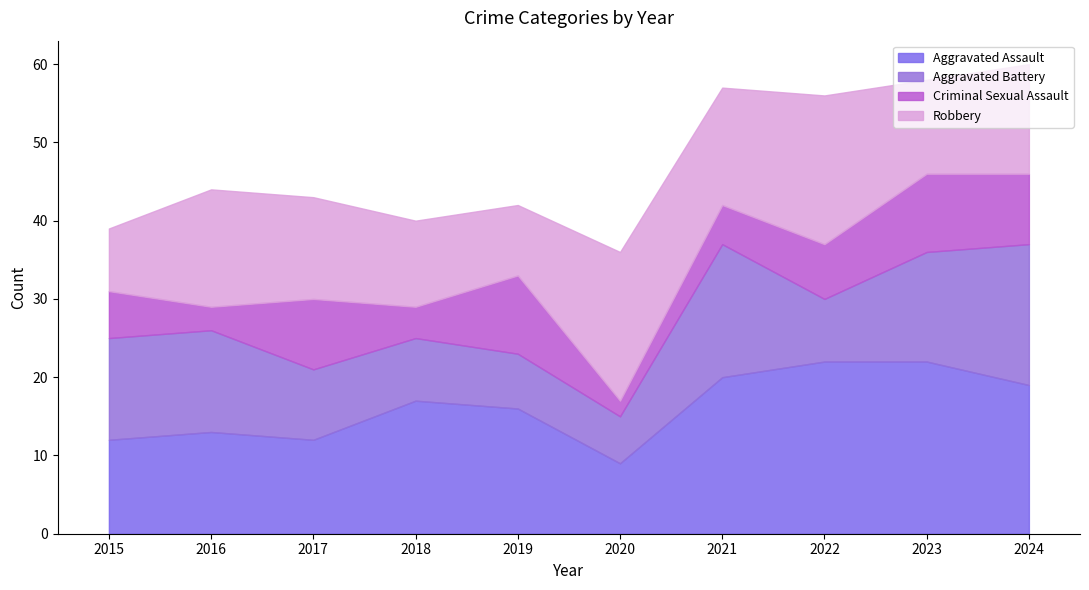

What is the value of the Aggravated Battery point at the 10th from the left?

18